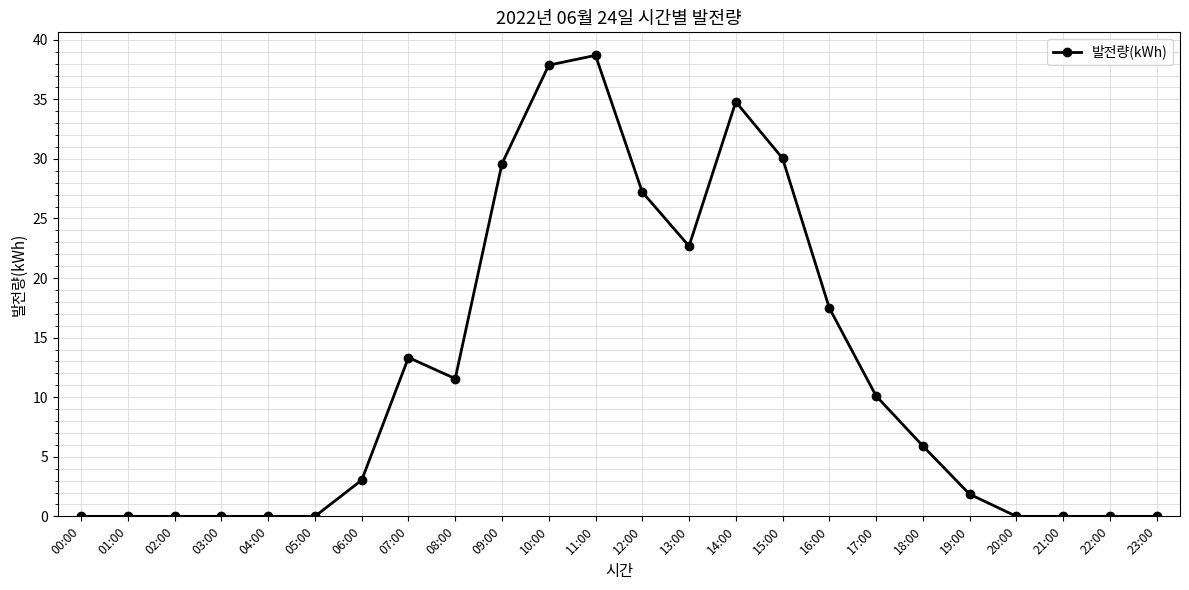

Where does the data first go above 5?

07:00